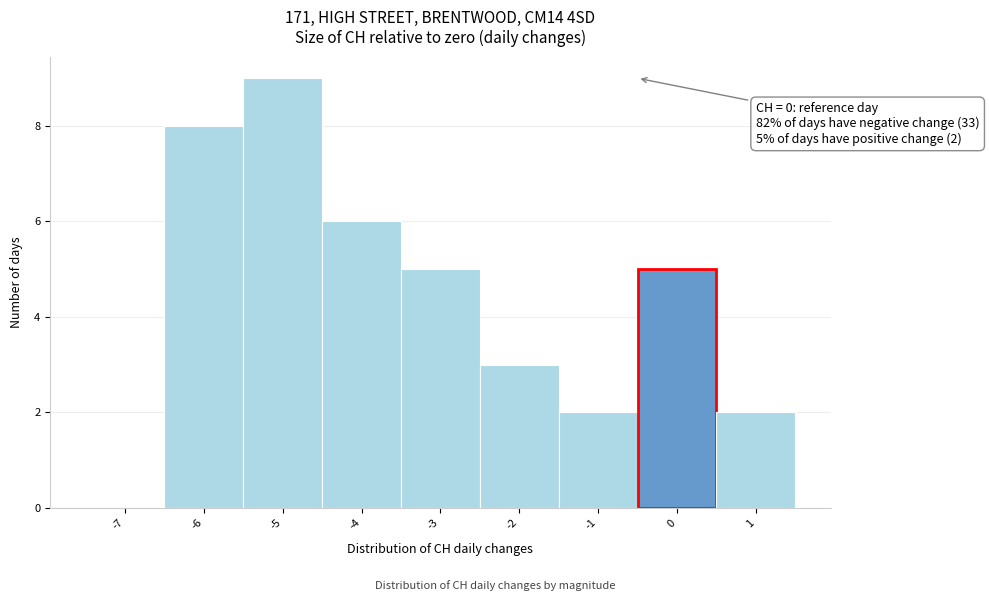

Reading left to right, extract all data points from this chart.

-7=0	-6=8	-5=9	-4=6	-3=5	-2=3	-1=2	0=5	1=2